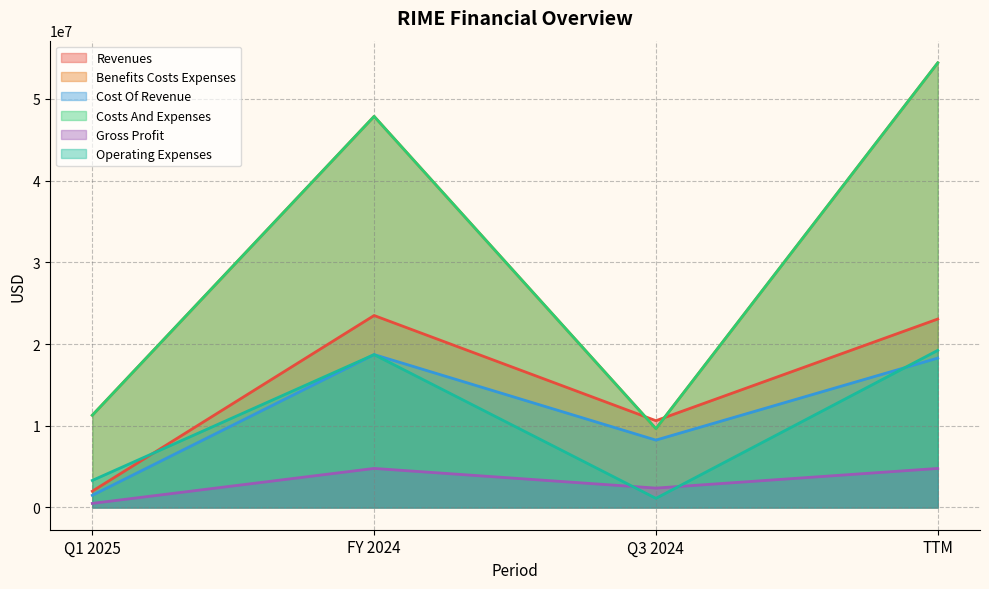

Where does the operating_expenses series first go above 18706000?

TTM